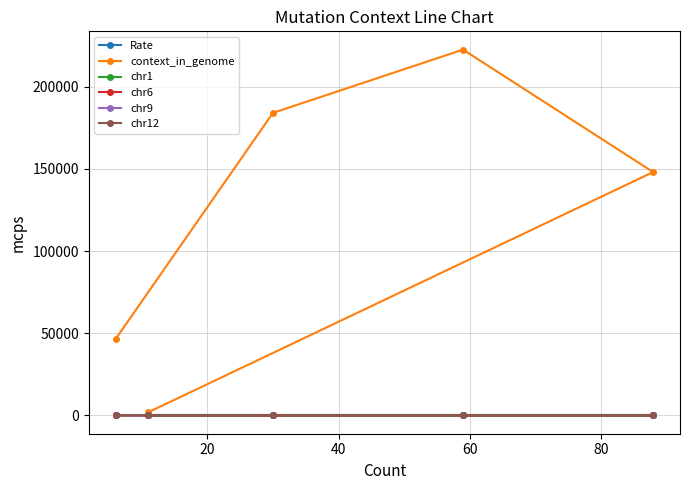

What is the value of the context_in_genome point at the 3rd from the left?

184155.0